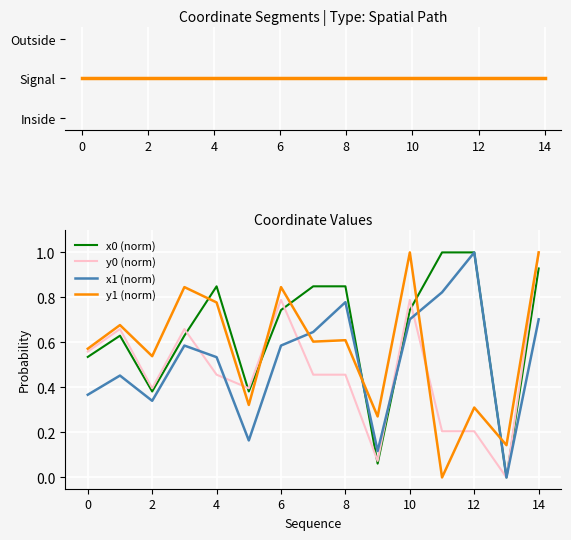

True or false: x0 (norm) has a value of 0.7 at 10.

True